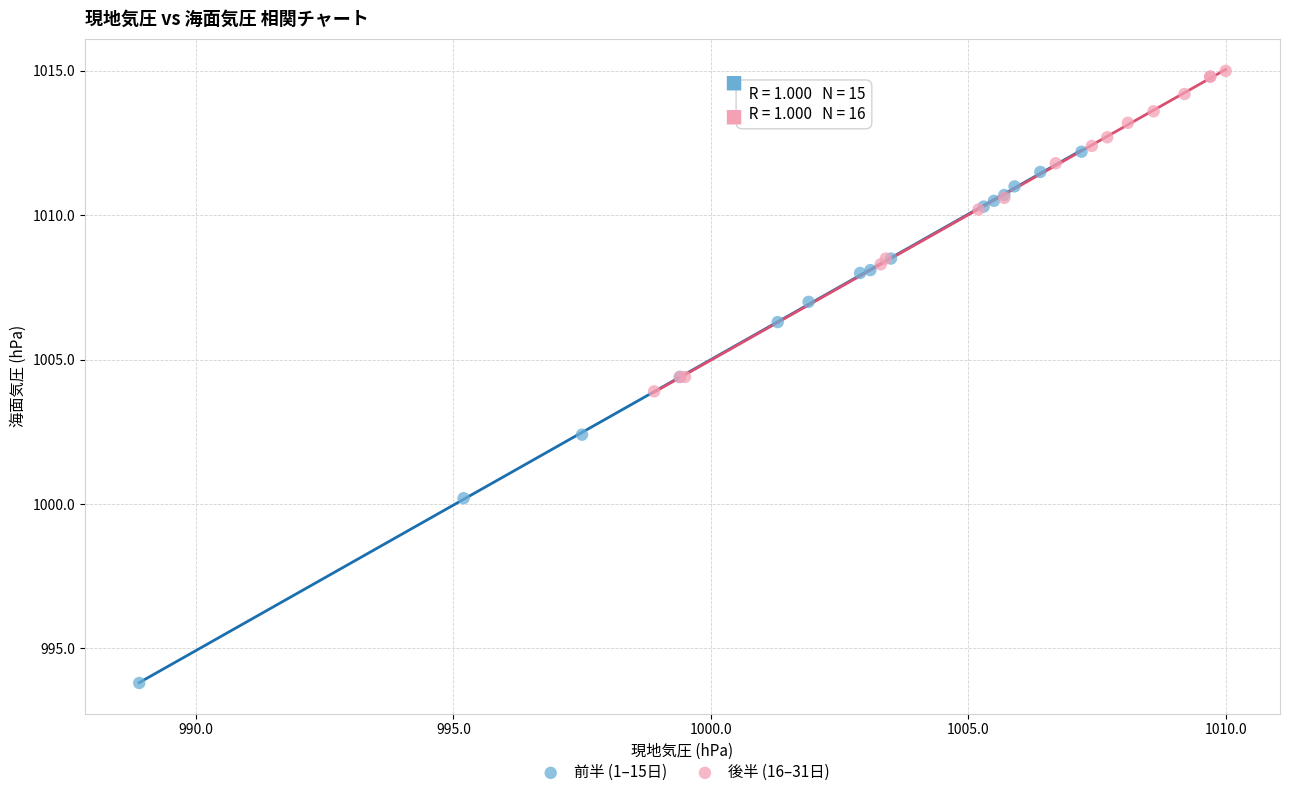

Which series has the widest spread of Y values?

前半 (1–15日)